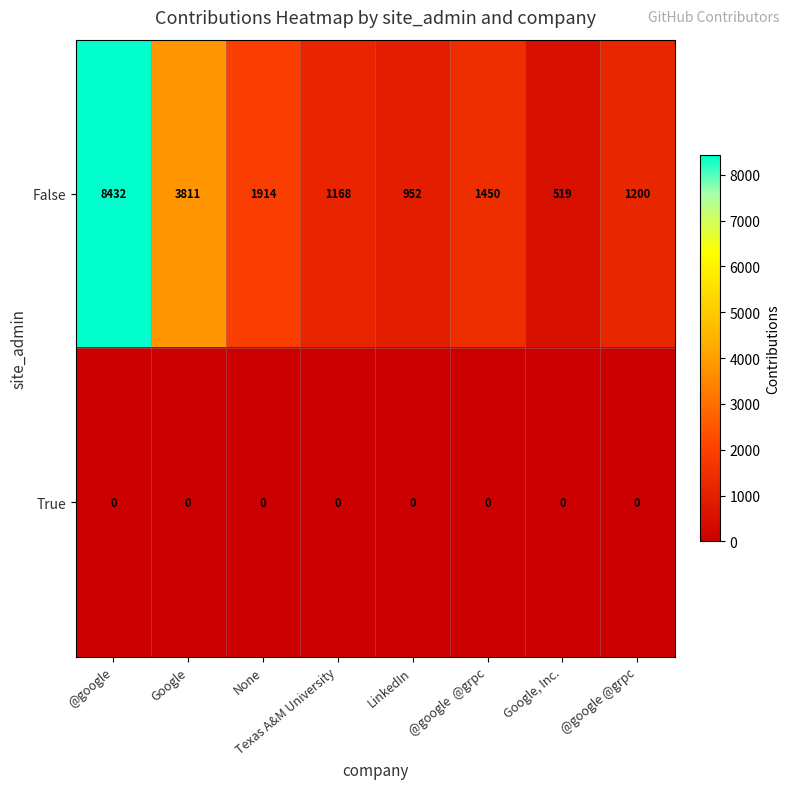

List the series in order of their peak value, lowest first.

True, False